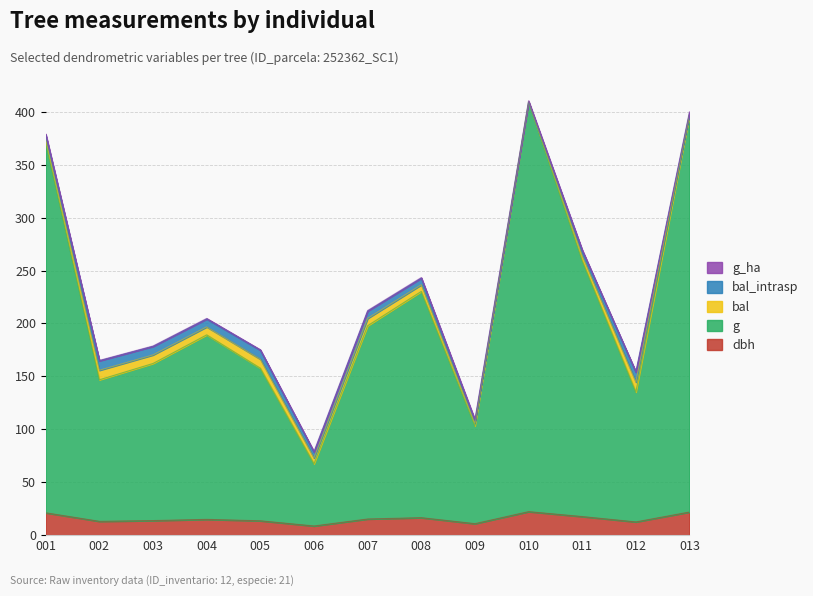

Count the number of data series in this chart.

5